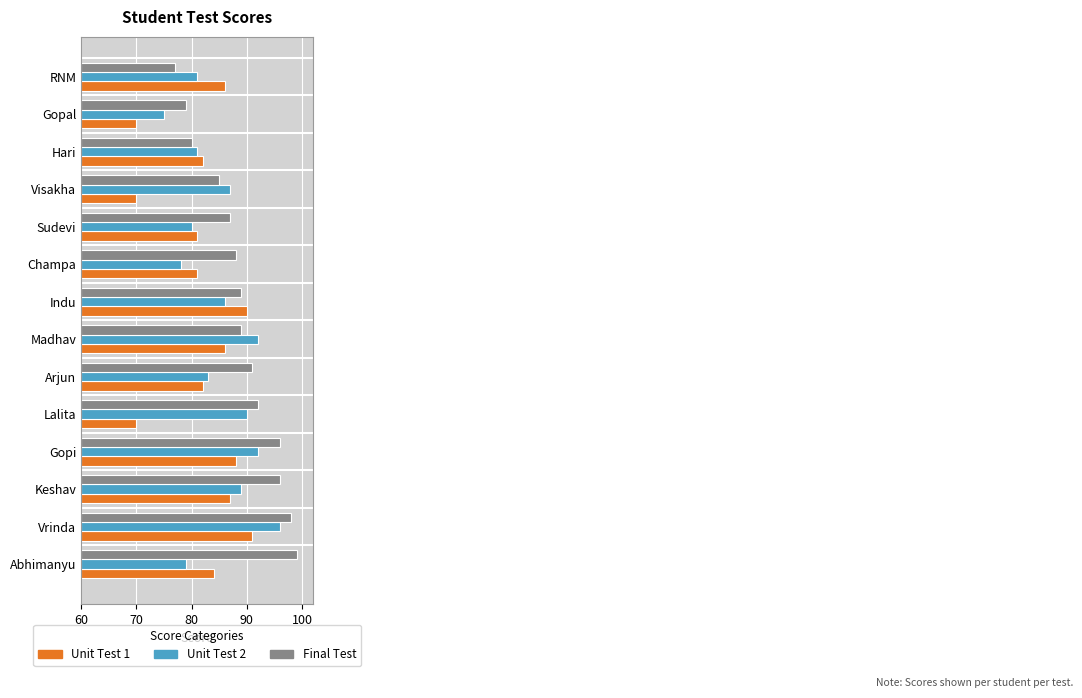

Which series has the widest spread of values?

Final Test